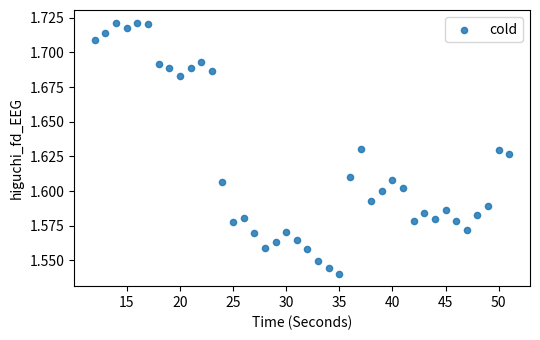

What is the range of X values (max minus min)?

39.0